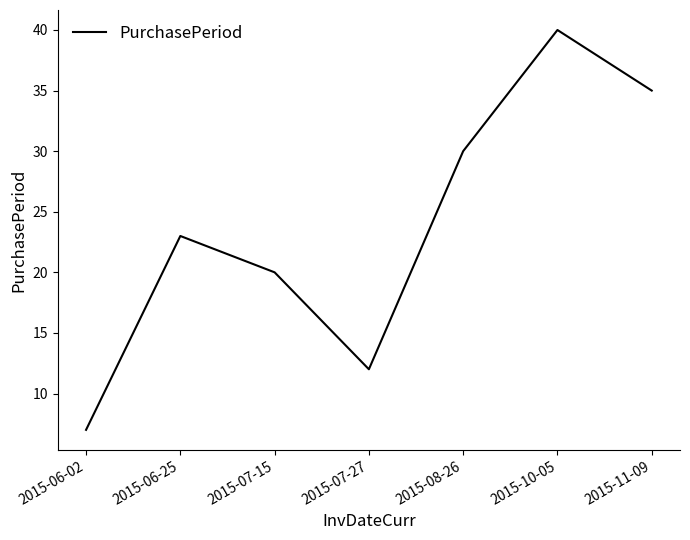

At which category does the data reach its first local valley?

2015-07-27